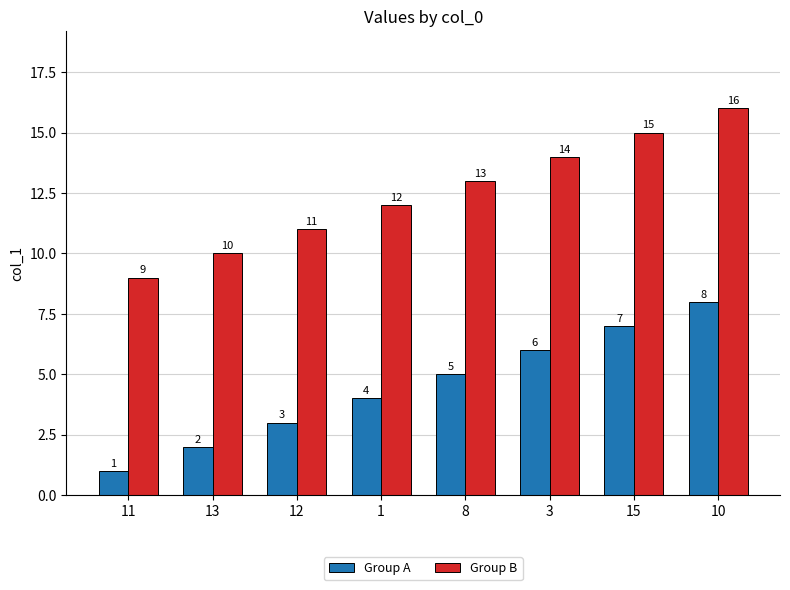

At which category is the sum across all series the highest?

10